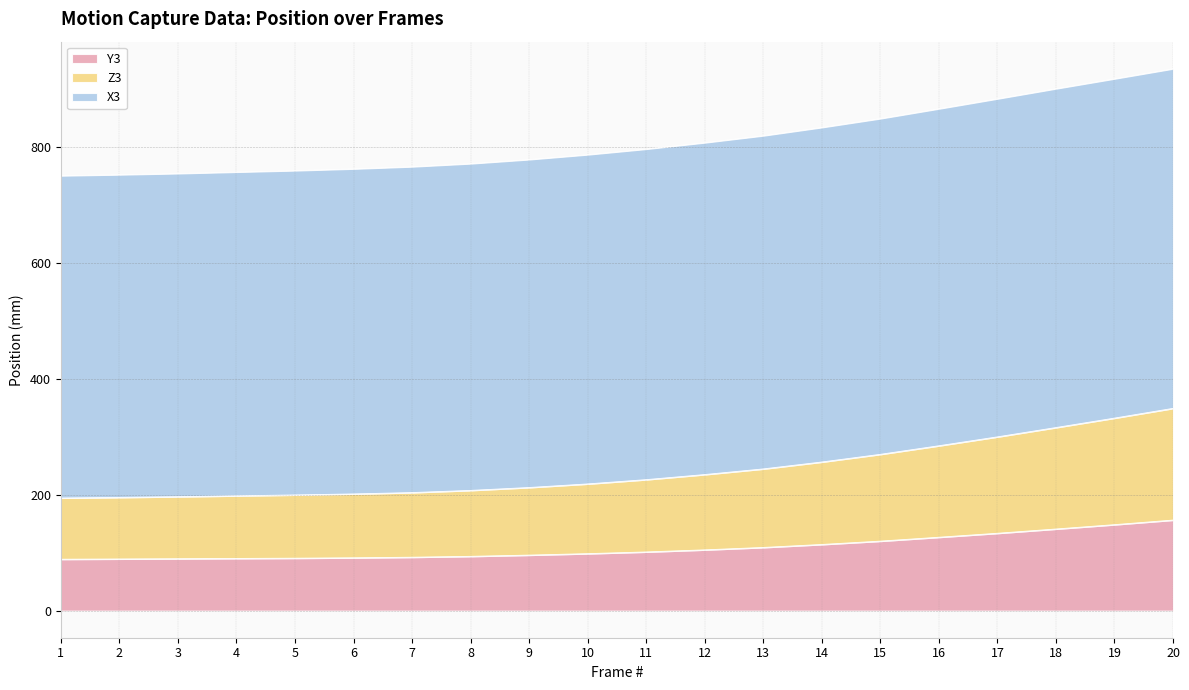

At which category is the sum across all series the highest?

20